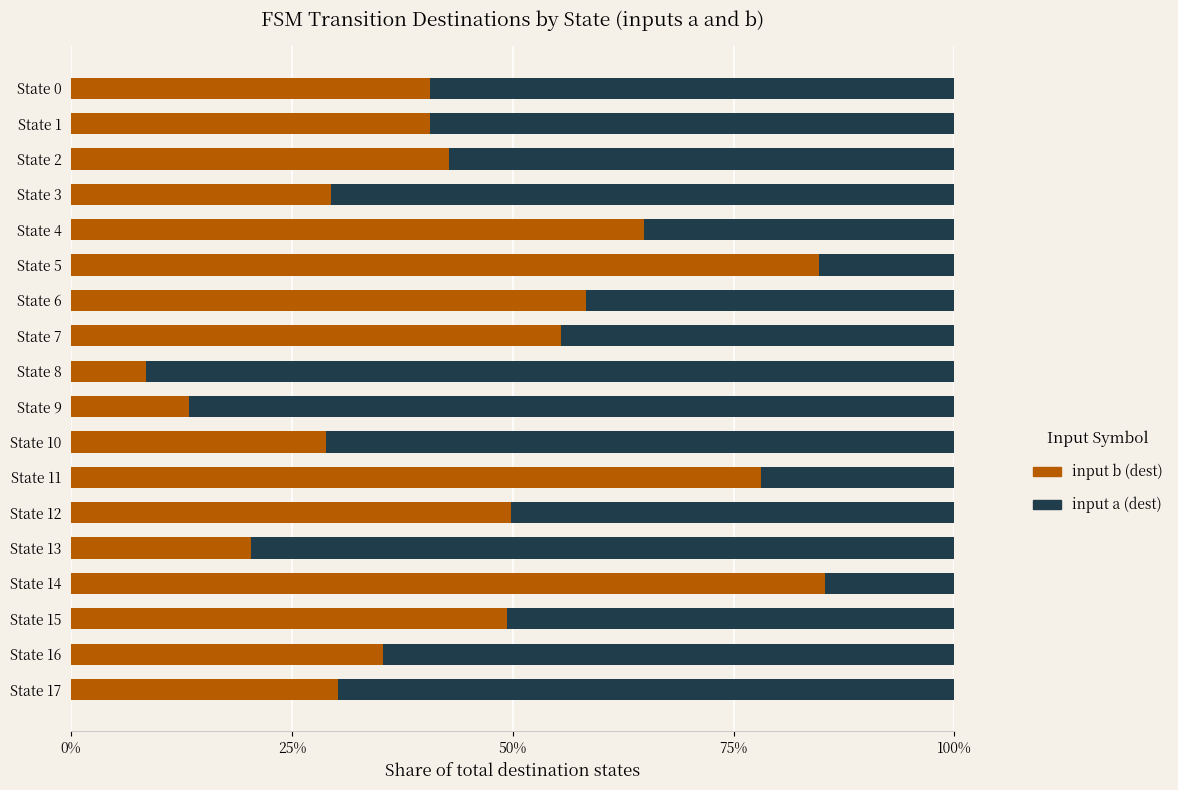

What is the highest value of the input b (dest) series?

85.3